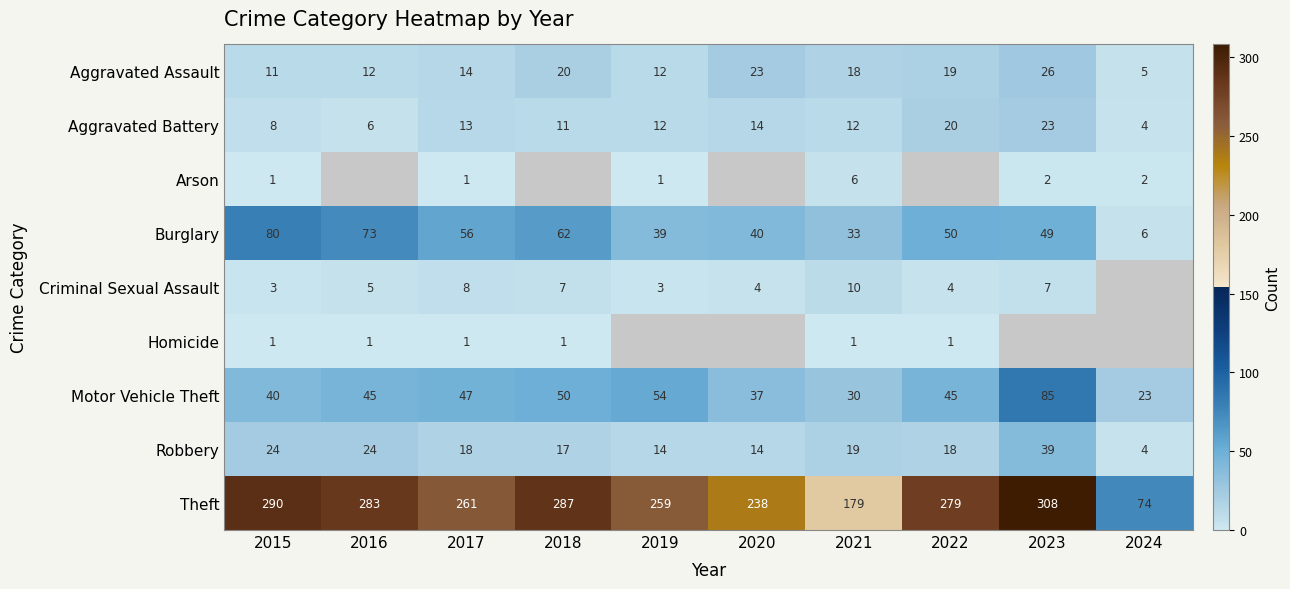

Rank the categories by Burglary value from lowest to highest.

2024, 2021, 2019, 2020, 2023, 2022, 2017, 2018, 2016, 2015